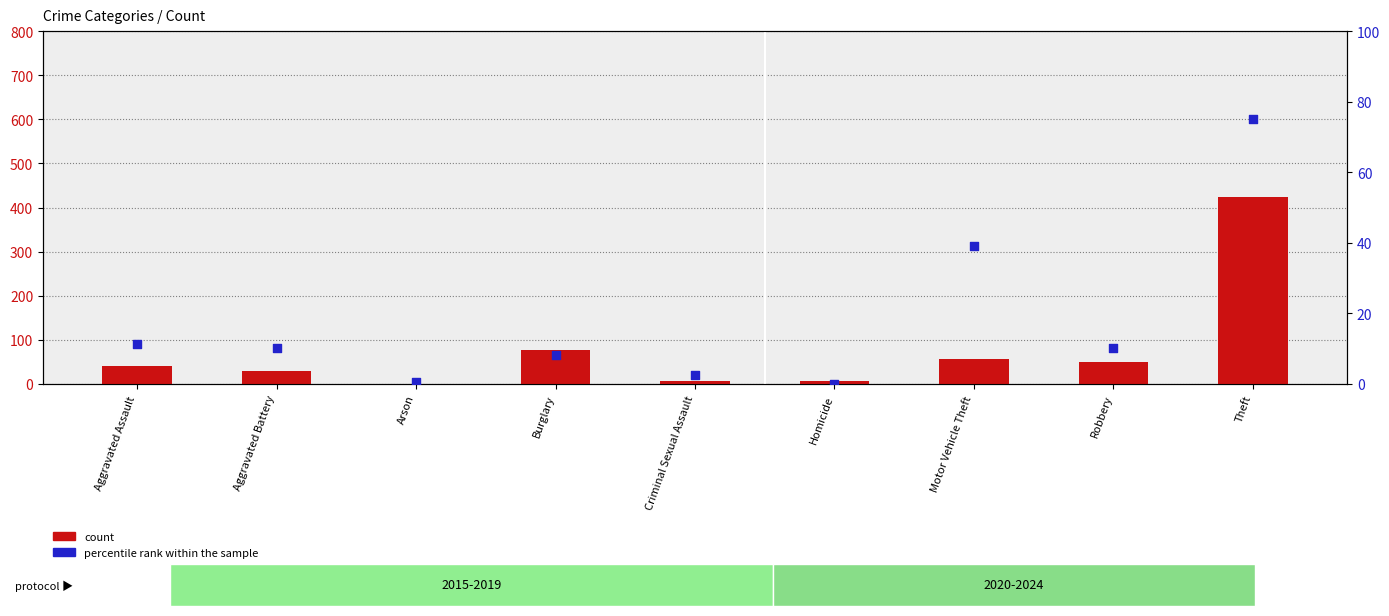

Which series contains the highest Y value?

count